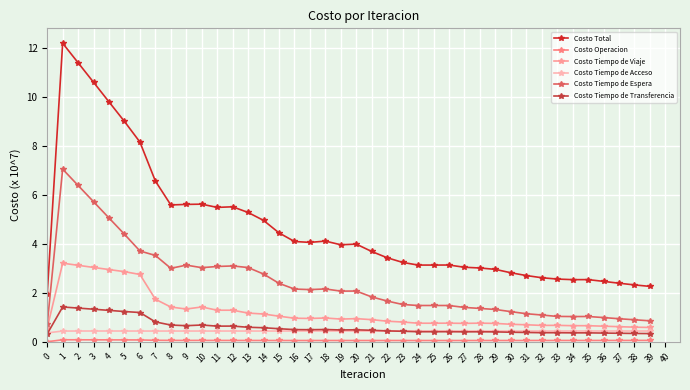

How many data points does each series have?

40